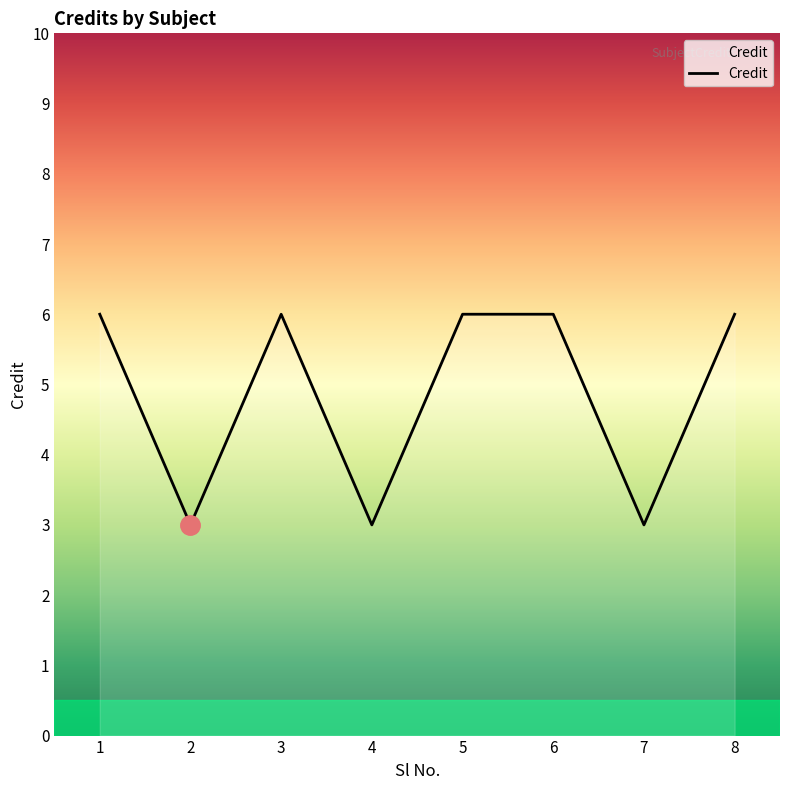

What is the maximum value shown in the chart?

6